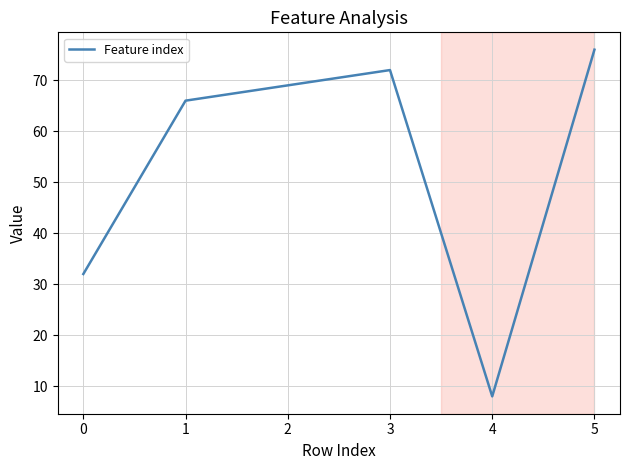

True or false: the data shows 13 at 4.

False